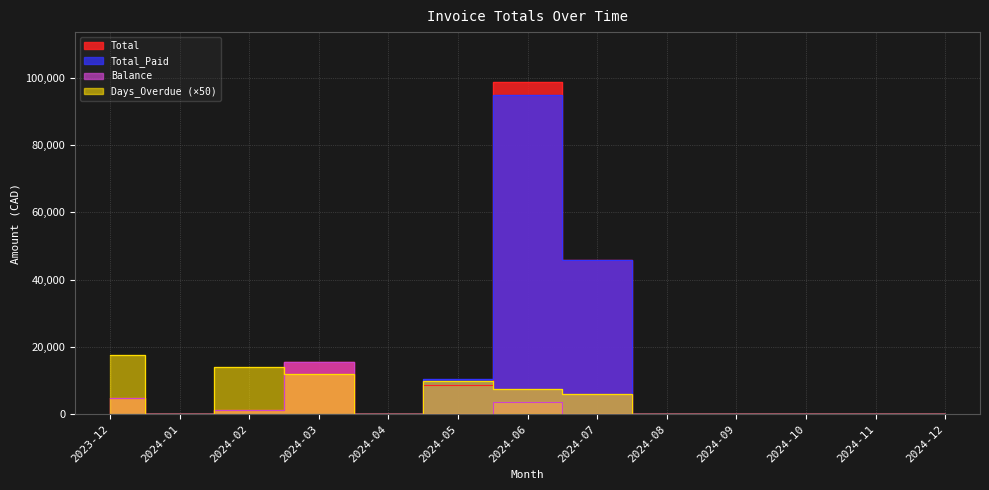

At which label does Total_Paid reach its minimum?

2023-12